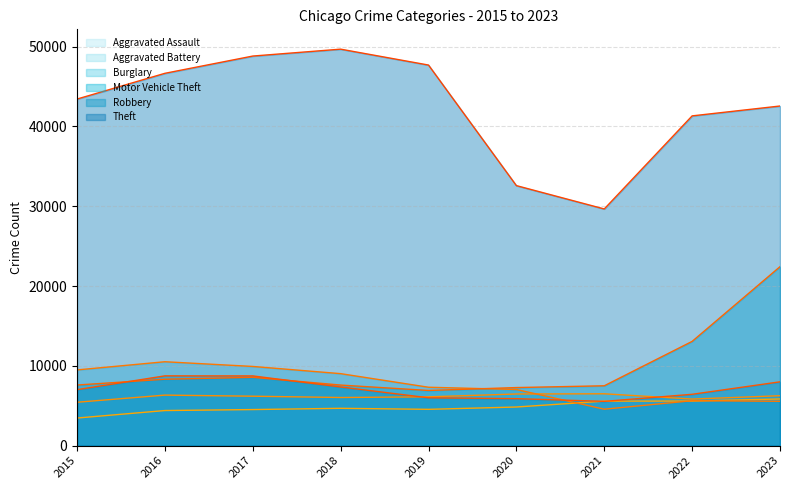

In Motor Vehicle Theft, how many points are lower than both neighbors (excluding endpoints)?

1